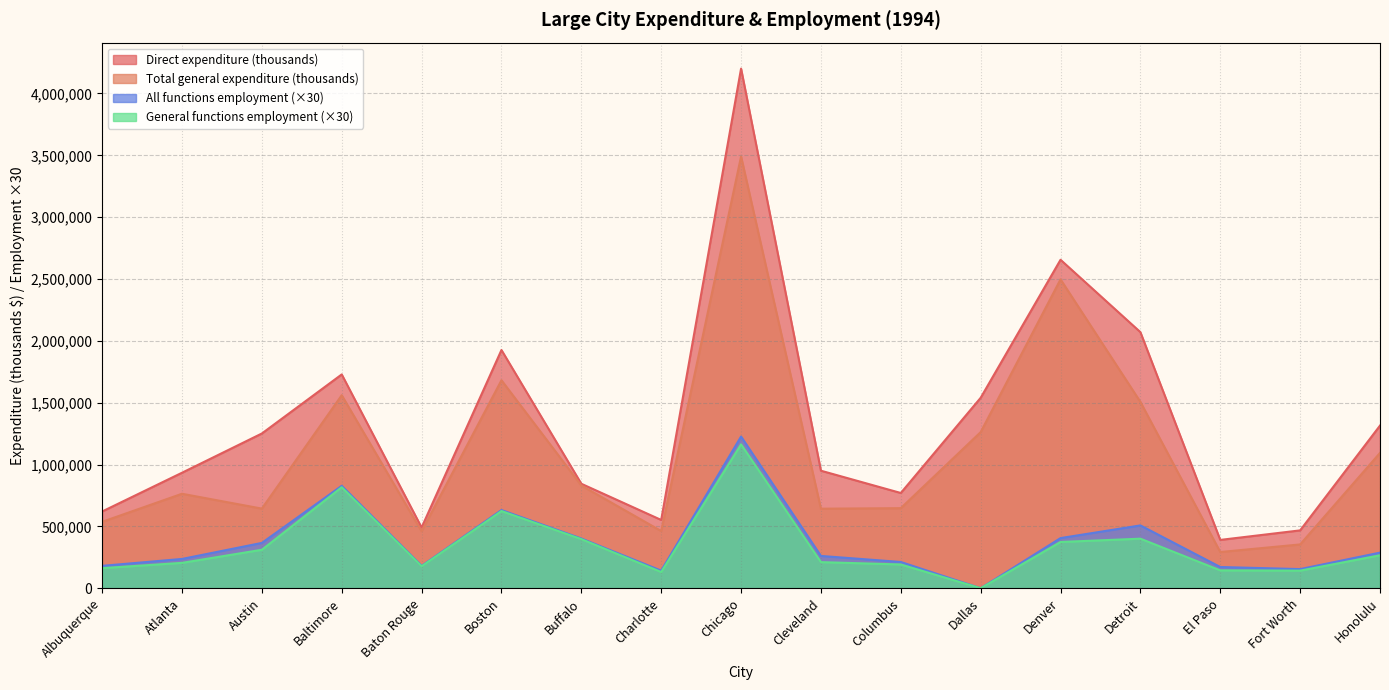

Is it true that Direct expenditure (thousands) equals 1728616 at Baltimore?

True